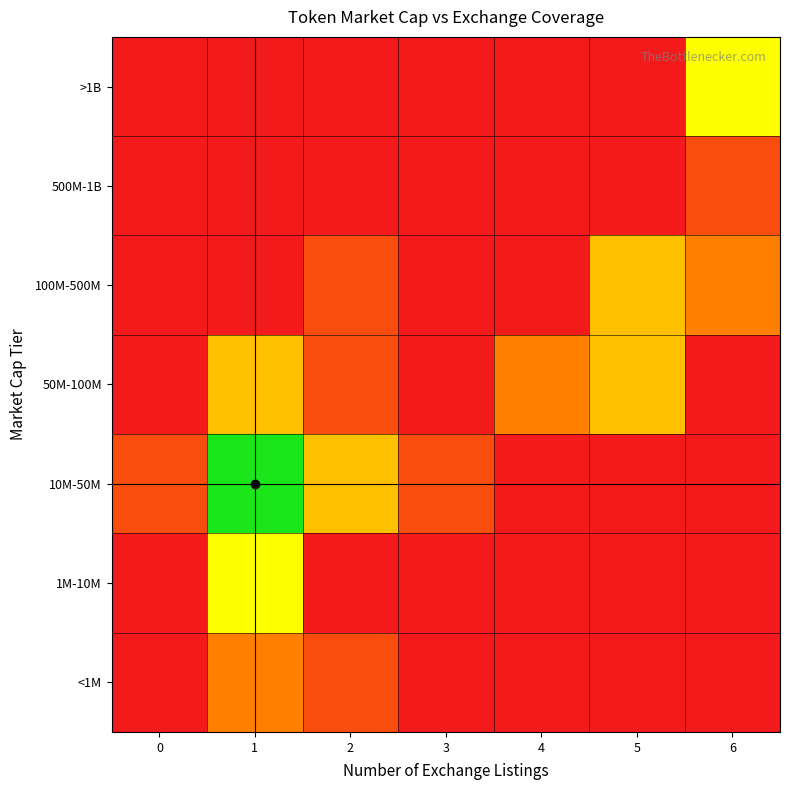

At which category is the sum across all series the highest?

1